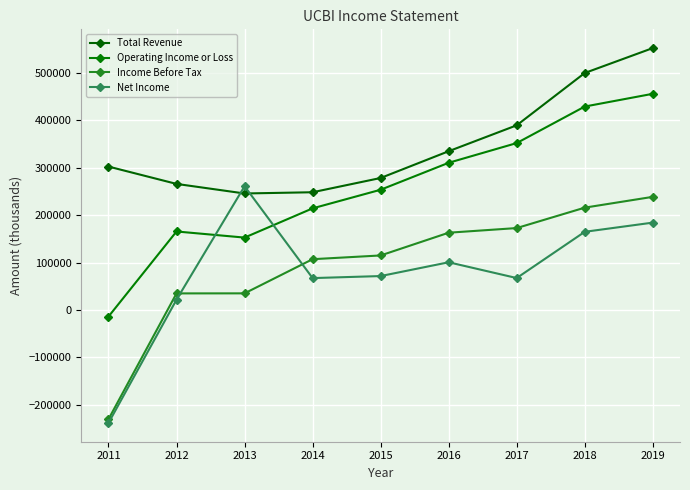

At which label does Total Revenue reach its peak?

2019